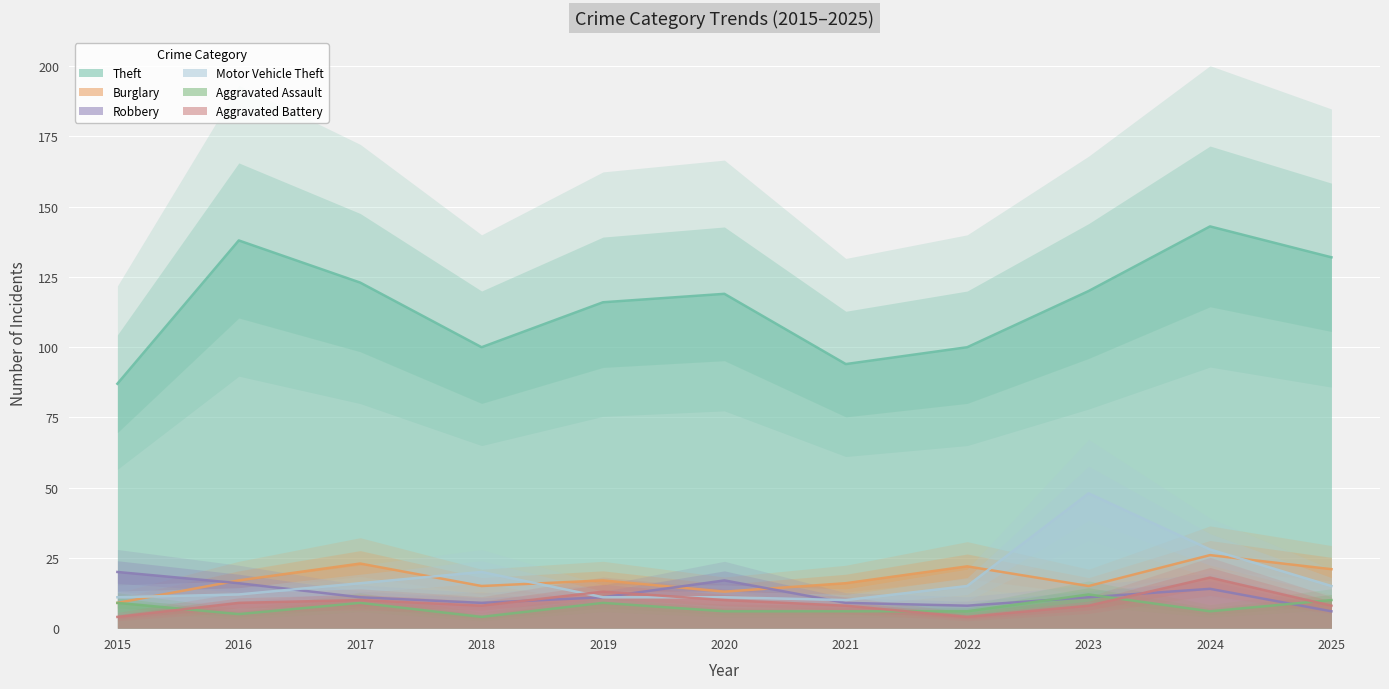

The Motor Vehicle Theft series shows 23 at 2025. True or false?

False